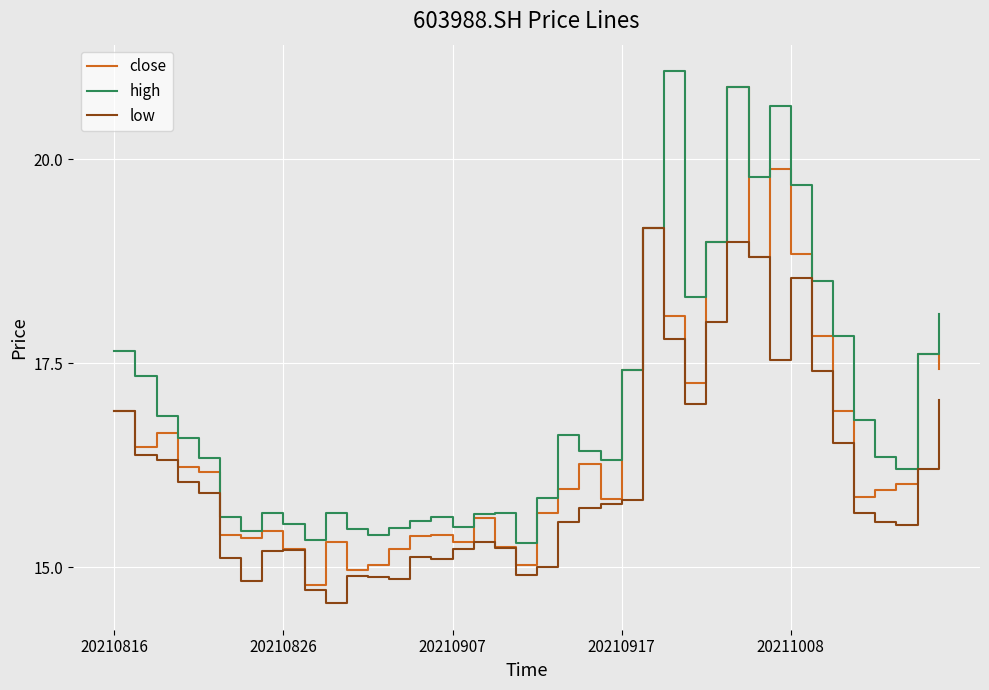

Which series has the largest total across all categories?

high